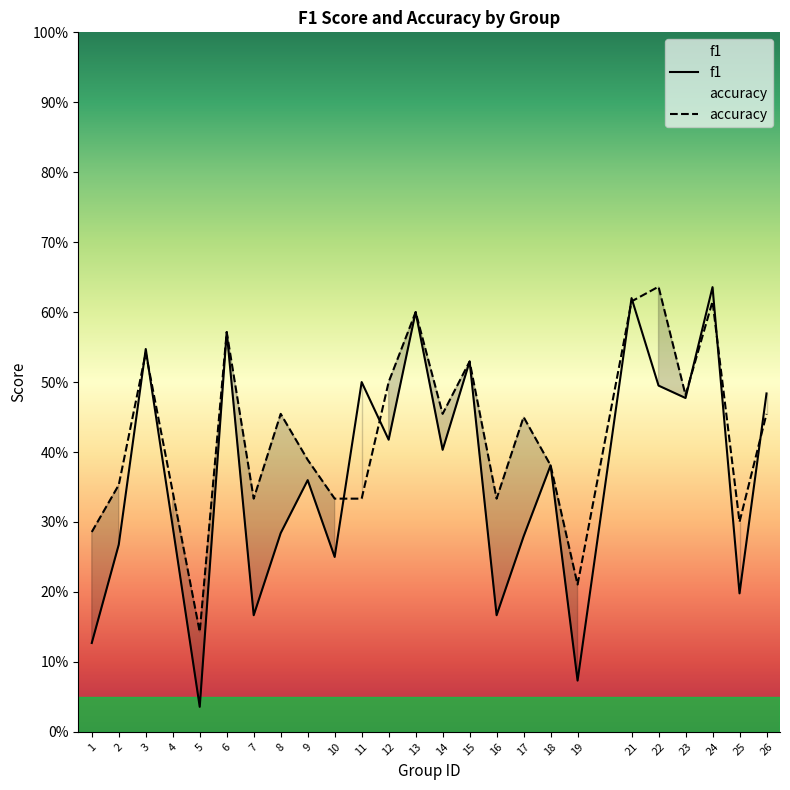

What is the greatest value displayed?

0.6